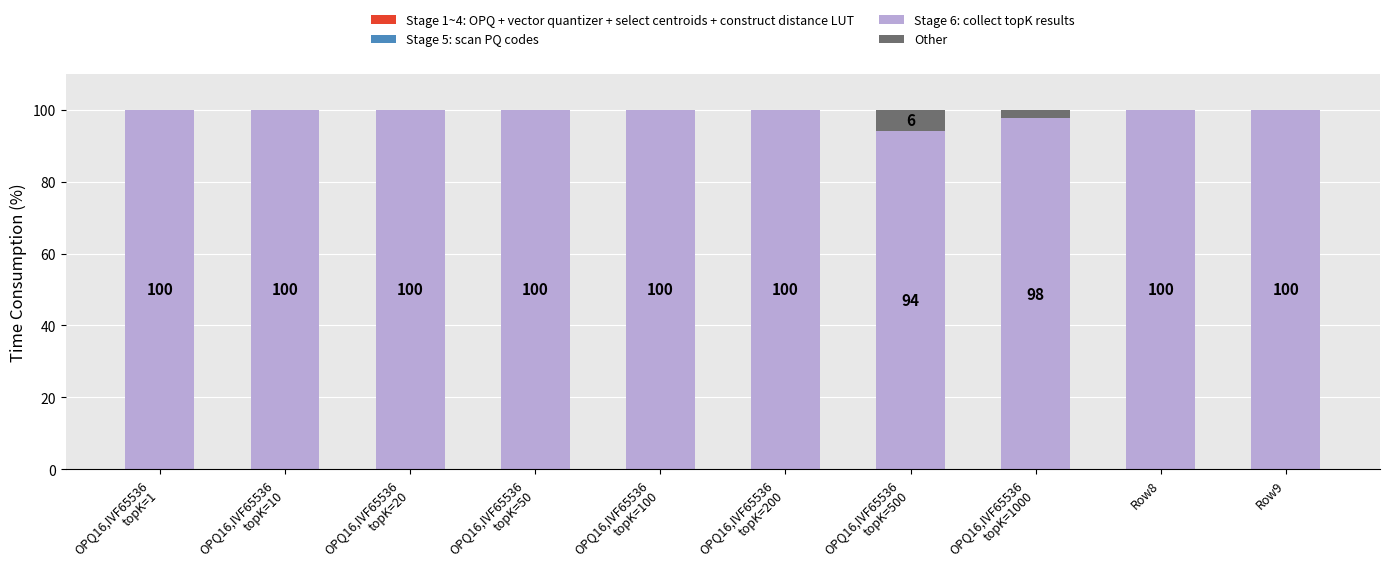

Are the bars horizontal?

No